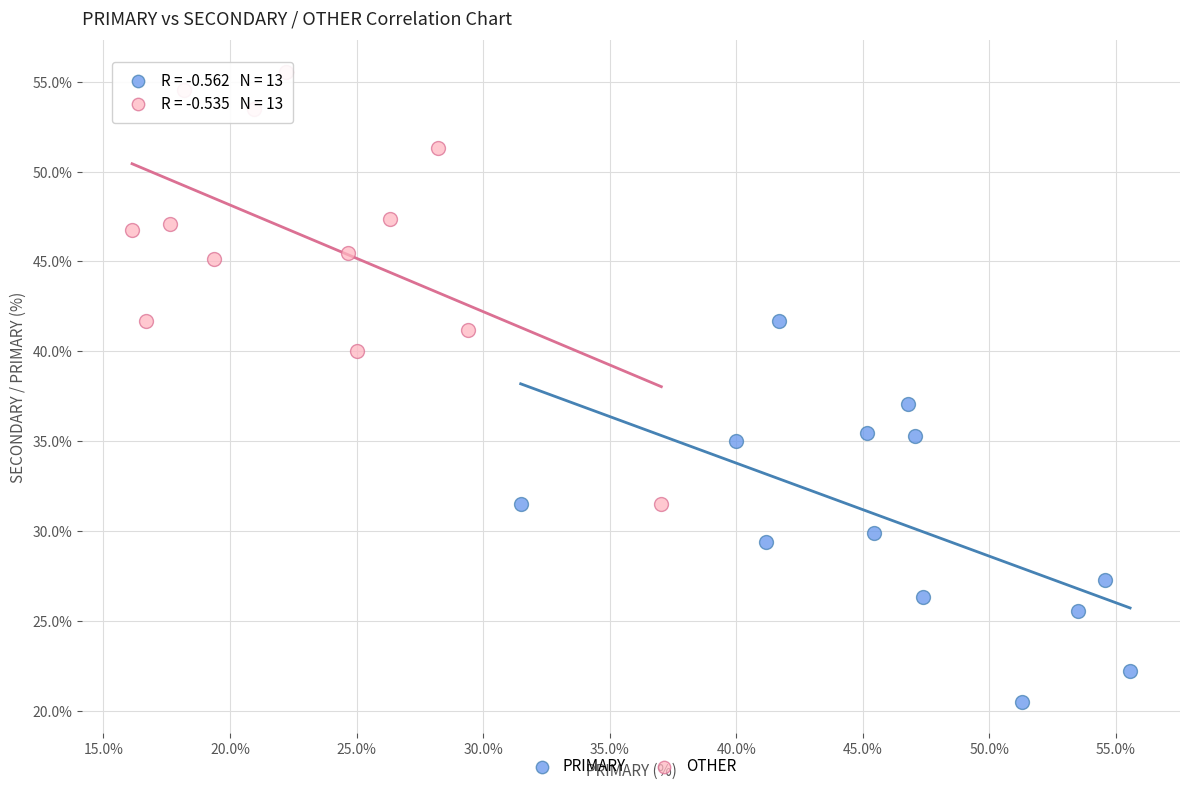

Which series reaches the minimum Y coordinate?

PRIMARY